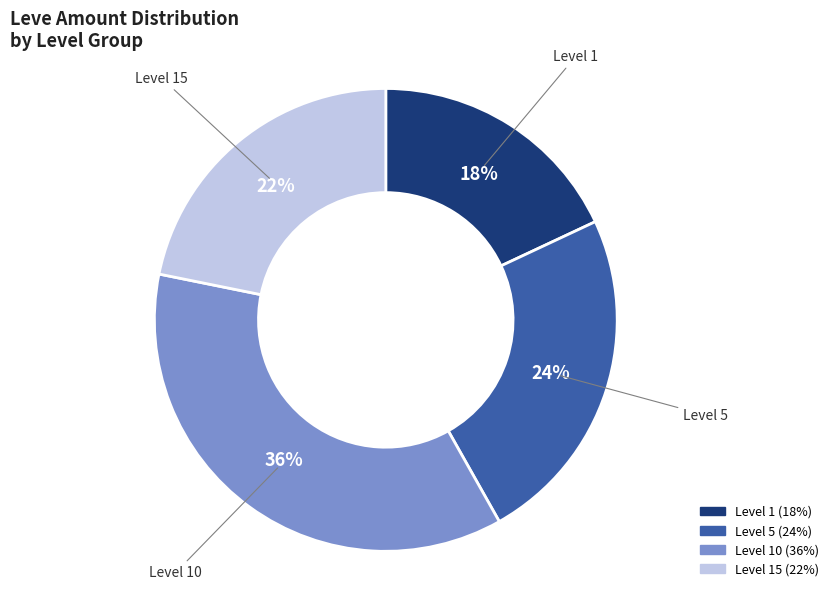

To the nearest percent, what is the difference between the largest and smallest slice percentages?

18%